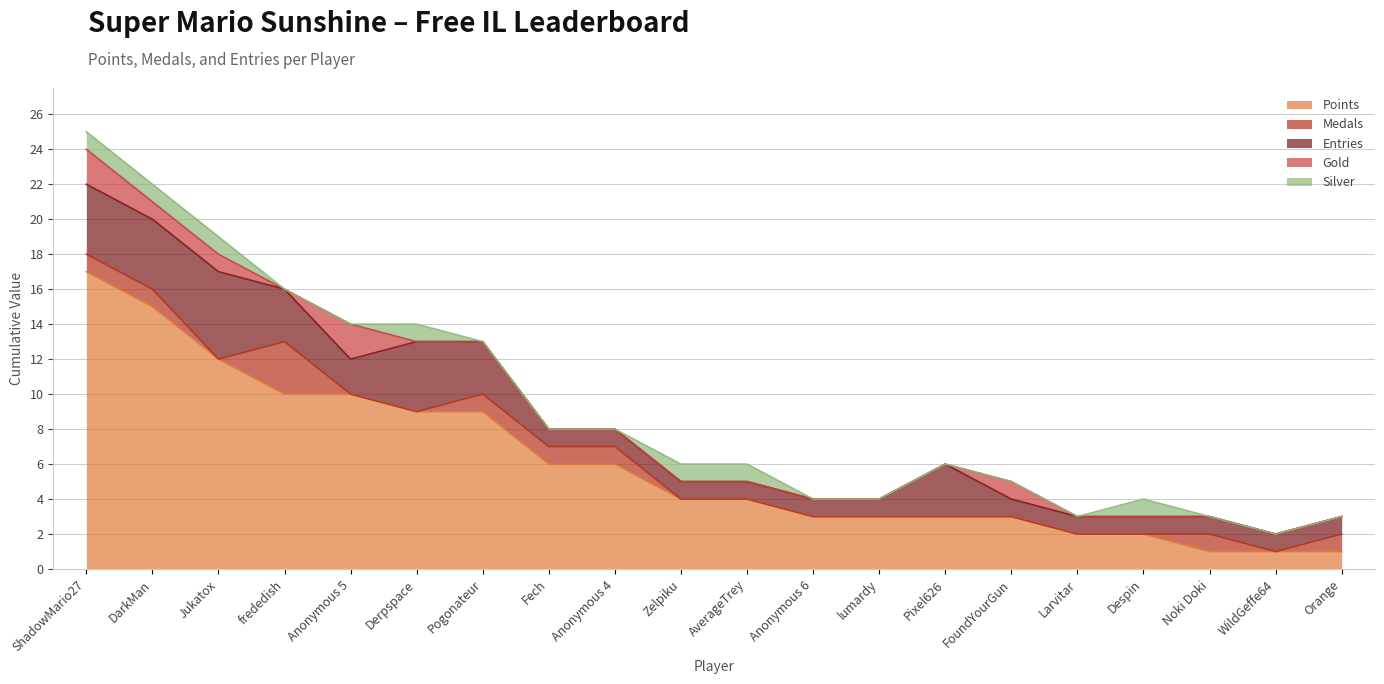

What is the spread (max minus min) of values at Noki Doki?

1